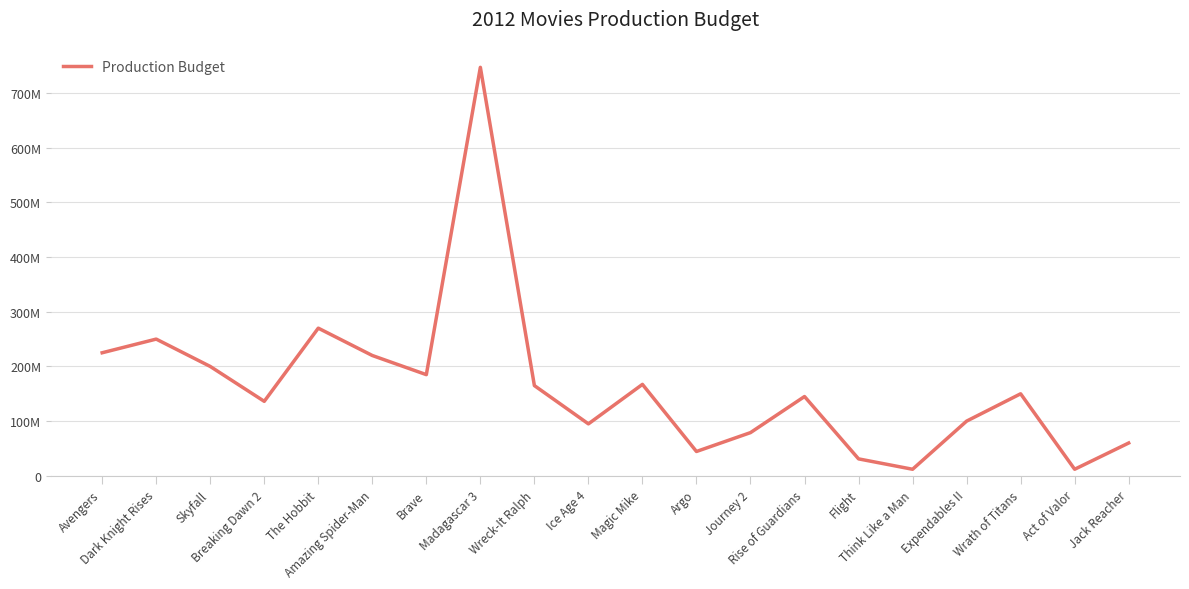

Does the chart display data point markers on the line(s)?

No